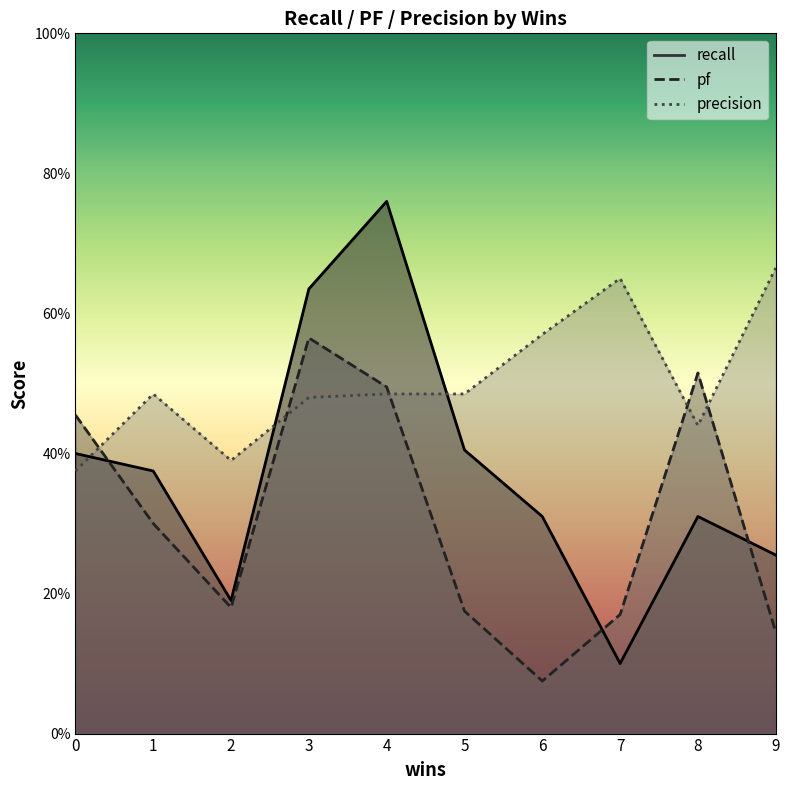

What is the total value across all series at 3?

1.7